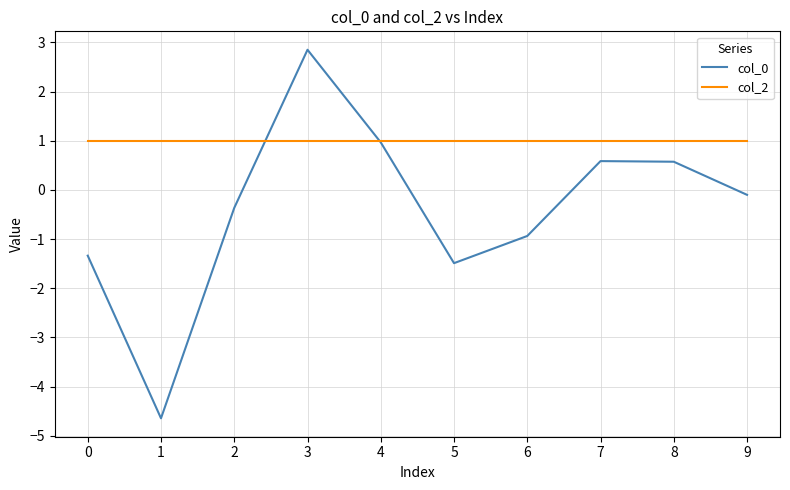

Reading right to left, list all the values displayed in this chart.

col_0: 9=-0.1	8=0.6	7=0.6	6=-0.9	5=-1.5	4=1.0	3=2.9	2=-0.4	1=-4.6	0=-1.3
col_2: 9=1.0	8=1.0	7=1.0	6=1.0	5=1.0	4=1.0	3=1.0	2=1.0	1=1.0	0=1.0